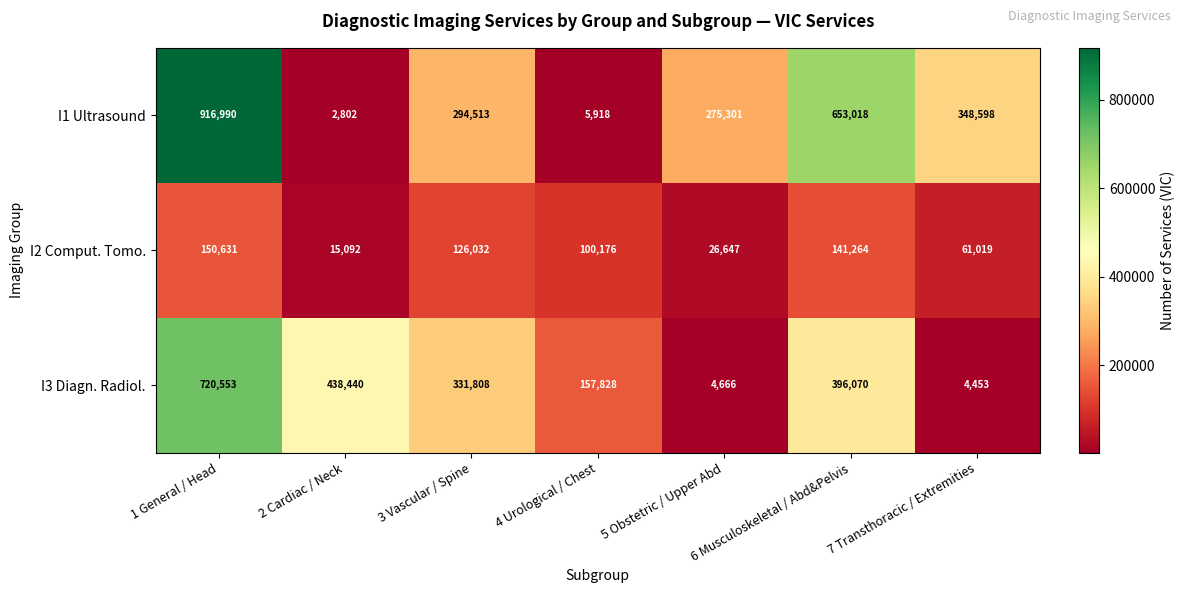

Rank the categories by I2 Comput. Tomo. value from lowest to highest.

2 Cardiac / Neck, 5 Obstetric / Upper Abd, 7 Transthoracic / Extremities, 4 Urological / Chest, 3 Vascular / Spine, 6 Musculoskeletal / Abd&Pelvis, 1 General / Head